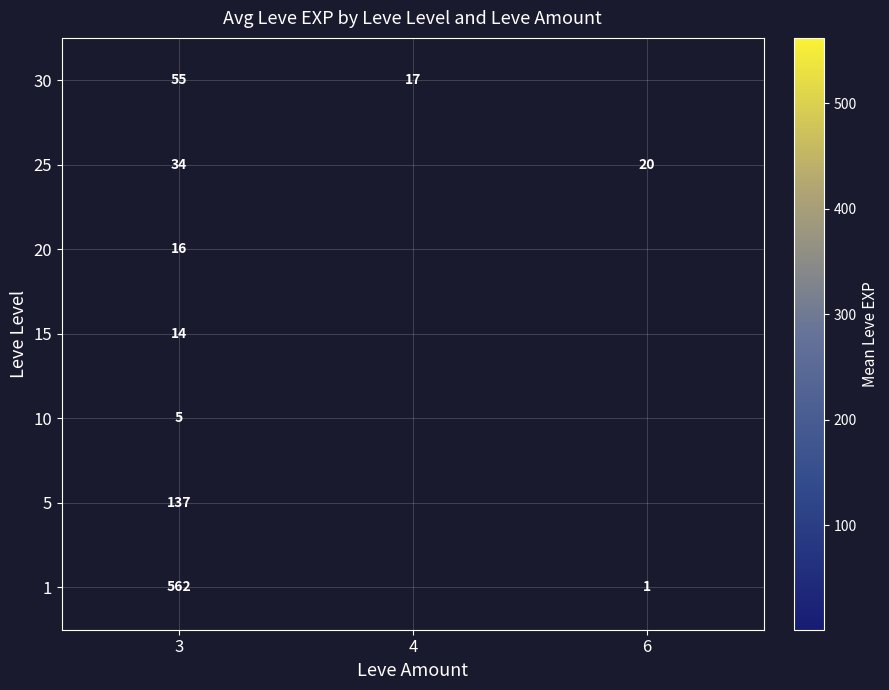

The value of 15 at 3 is 14. True or false?

True